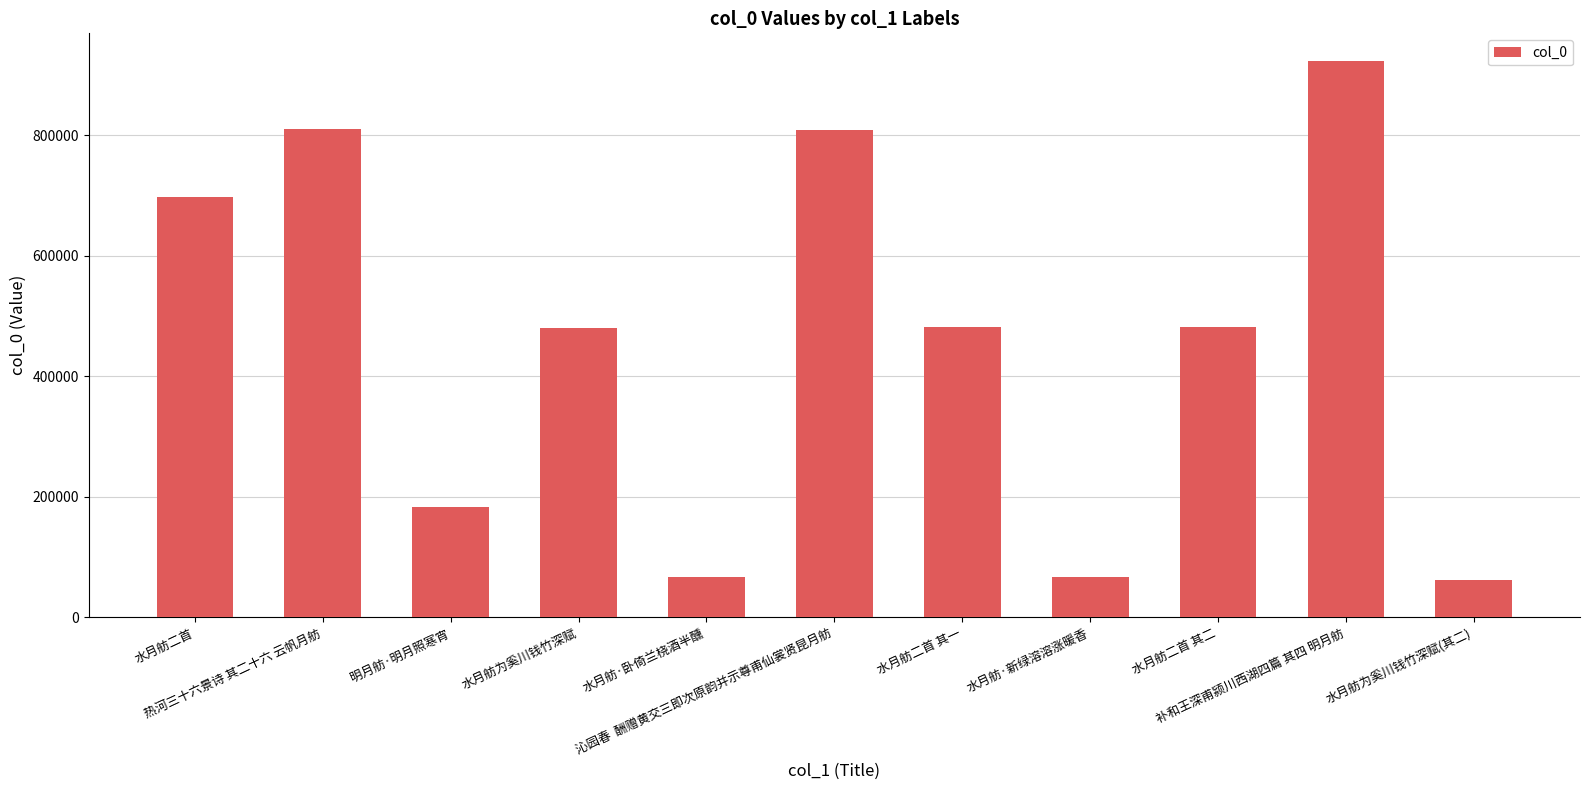

True or false: the data shows 66819 at 水月舫·卧倚兰桡酒半醺.

True